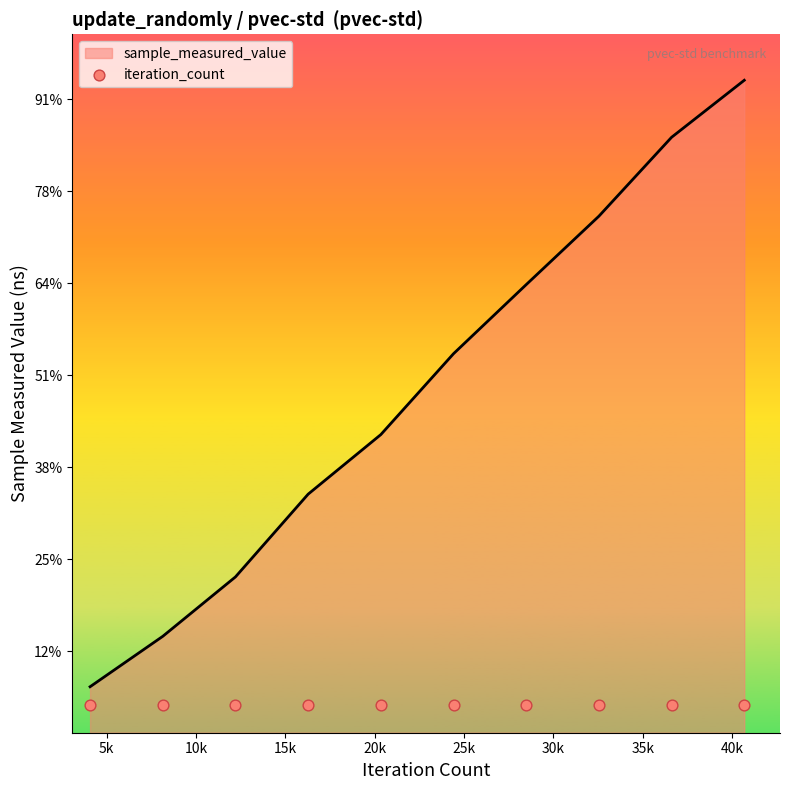

Which has a higher value, 40690 or 12207?

40690